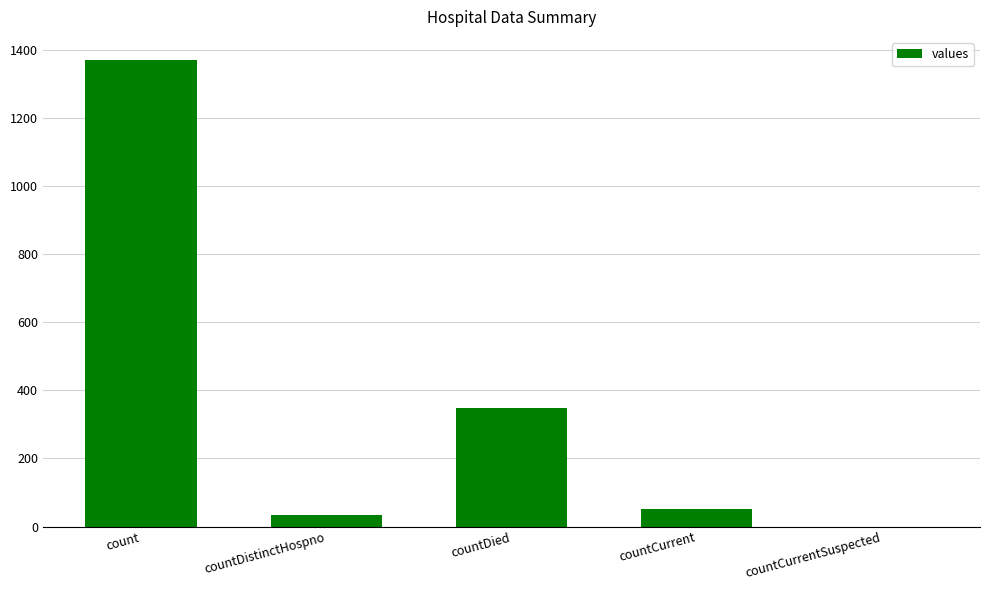

Reading right to left, what are all the values shown in this chart?

countCurrentSuspected=0	countCurrent=52	countDied=349	countDistinctHospno=33	count=1371